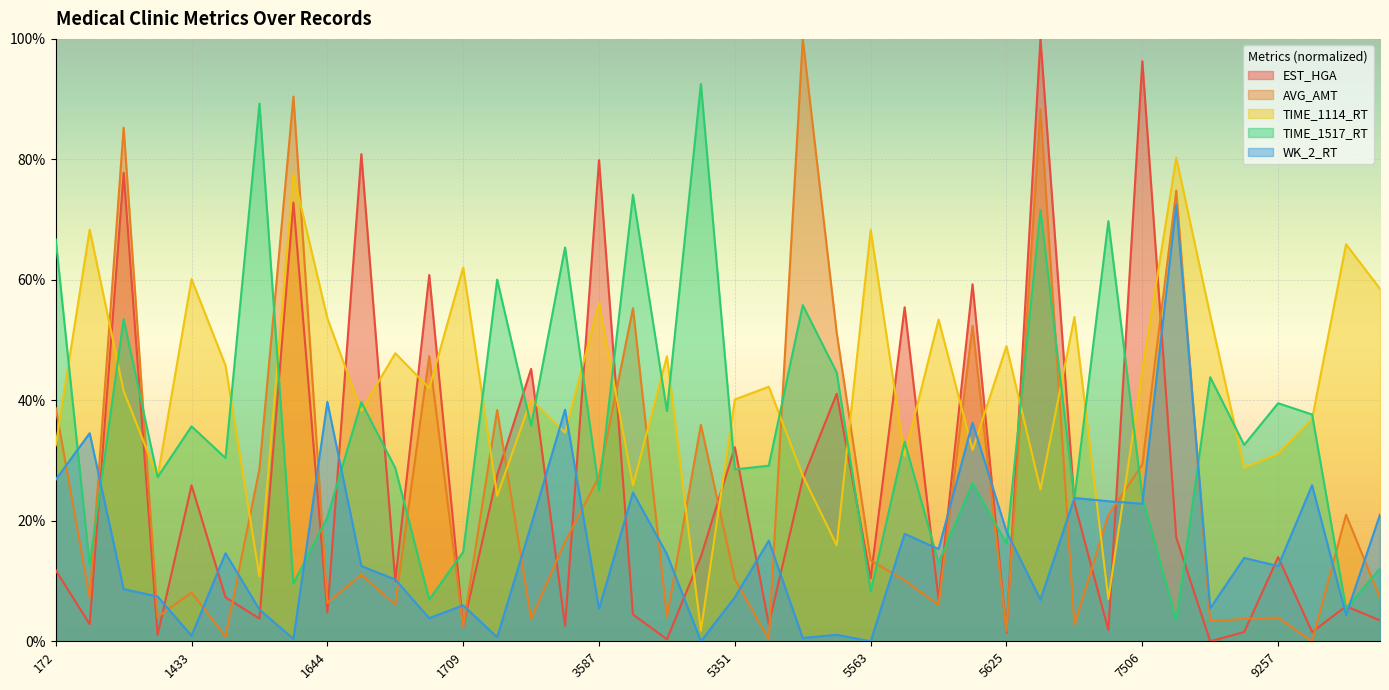

Reading left to right, what are all the values shown in this chart?

EST_HGA: 172=11.8	1430=2.8	1431=77.8	1432=1.1	1433=25.9	1434=7.3	1435=3.8	1607=72.8	1644=4.8	1646=80.9	1706=10.0	1707=60.8	1709=2.5	3511=27.6	3512=45.2	3569=2.6	3587=79.9	4096=4.4	5349=0.3	5350=14.1	5351=32.2	5352=2.8	5353=27.0	5526=41.1	5563=10.5	5565=55.4	5622=6.9	5623=59.3	5625=1.4	7430=100.0	7431=23.0	7487=1.9	7506=96.3	8014=17.2	9255=0.0	9256=1.5	9257=14.0	9258=1.5	9259=5.8	9426=3.5
AVG_AMT: 172=38.7	1430=7.2	1431=85.3	1432=4.0	1433=8.1	1434=0.8	1435=28.6	1607=90.4	1644=6.4	1646=11.0	1706=6.1	1707=47.3	1709=2.4	3511=38.4	3512=3.8	3569=16.5	3587=27.3	4096=55.3	5349=4.1	5350=35.9	5351=10.3	5352=0.3	5353=100.0	5526=51.2	5563=13.5	5565=10.1	5622=6.0	5623=52.3	5625=1.7	7430=88.3	7431=2.7	7487=21.0	7506=29.3	8014=74.8	9255=3.3	9256=3.7	9257=3.9	9258=0.0	9259=21.0	9426=7.2
TIME_1114_RT: 172=32.5	1430=68.3	1431=41.5	1432=27.2	1433=60.1	1434=45.8	1435=10.7	1607=77.5	1644=53.6	1646=38.2	1706=47.8	1707=42.0	1709=62.0	3511=24.1	3512=40.1	3569=34.6	3587=56.2	4096=25.9	5349=47.3	5350=1.8	5351=40.1	5352=42.3	5353=27.5	5526=15.9	5563=68.3	5565=30.8	5622=53.4	5623=31.8	5625=49.0	7430=25.2	7431=53.8	7487=7.0	7506=45.0	8014=80.3	9255=54.1	9256=28.8	9257=31.1	9258=36.9	9259=65.9	9426=58.5
TIME_1517_RT: 172=66.7	1430=12.7	1431=53.5	1432=27.2	1433=35.7	1434=30.4	1435=89.3	1607=9.6	1644=20.6	1646=39.7	1706=28.8	1707=6.9	1709=14.8	3511=60.0	3512=35.8	3569=65.4	3587=25.1	4096=74.1	5349=38.2	5350=92.5	5351=28.5	5352=29.1	5353=55.8	5526=44.6	5563=8.2	5565=33.1	5622=13.0	5623=26.2	5625=16.2	7430=71.6	7431=23.7	7487=69.7	7506=23.9	8014=3.5	9255=43.8	9256=32.6	9257=39.5	9258=37.6	9259=5.4	9426=12.1
WK_2_RT: 172=26.8	1430=34.5	1431=8.7	1432=7.4	1433=0.9	1434=14.6	1435=5.3	1607=0.4	1644=39.7	1646=12.5	1706=10.3	1707=3.8	1709=6.0	3511=0.7	3512=19.3	3569=38.5	3587=5.4	4096=24.7	5349=14.5	5350=0.0	5351=7.3	5352=16.7	5353=0.6	5526=1.1	5563=0.0	5565=17.8	5622=15.3	5623=36.3	5625=18.2	7430=6.9	7431=23.8	7487=23.2	7506=22.8	8014=72.5	9255=5.5	9256=13.8	9257=12.5	9258=25.9	9259=4.4	9426=21.0